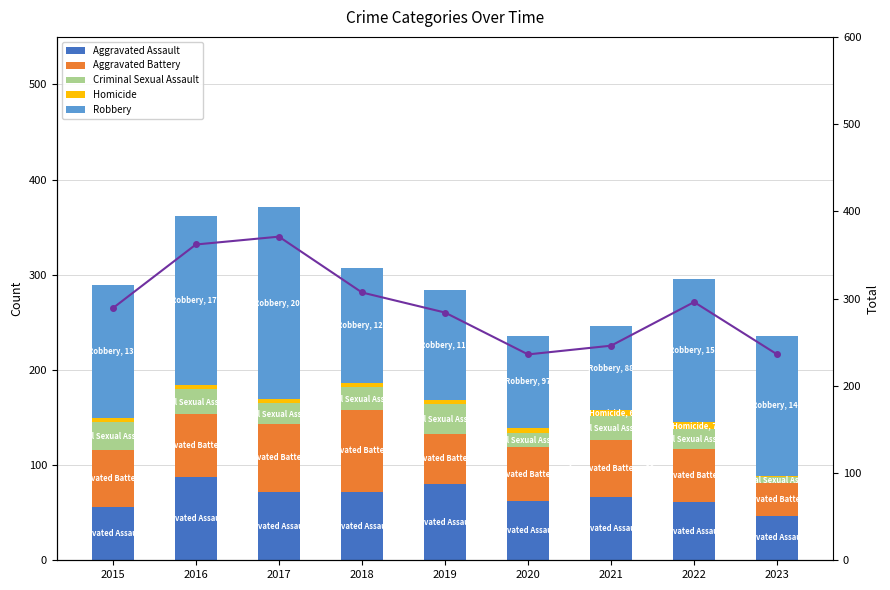

What is the smallest value displayed?

1